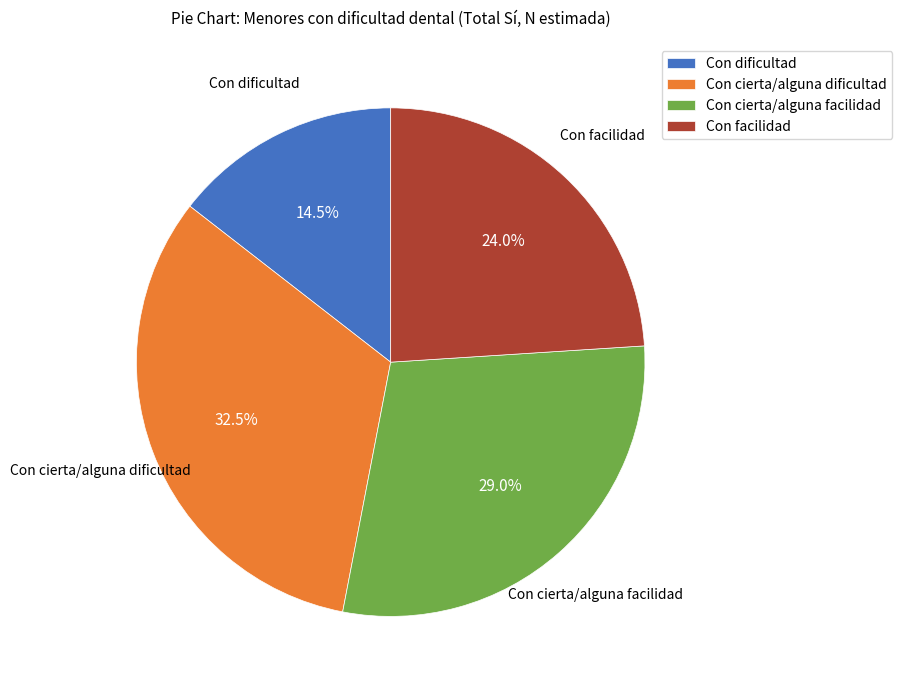

Which category has the biggest portion of the pie?

Con cierta/alguna dificultad